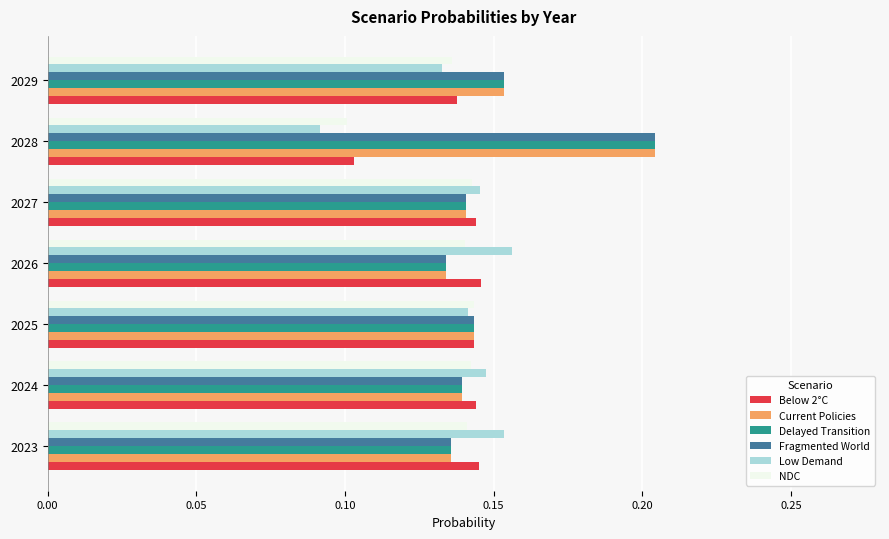

How many Delayed Transition values are between 0 and 1?

7